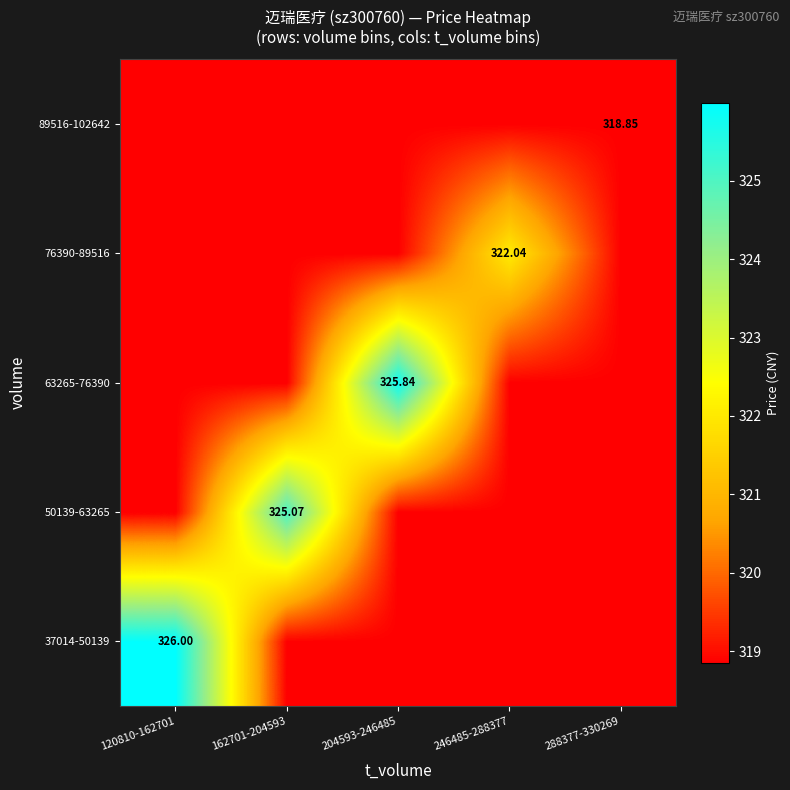

Which series has the largest total across all categories?

37014-50139